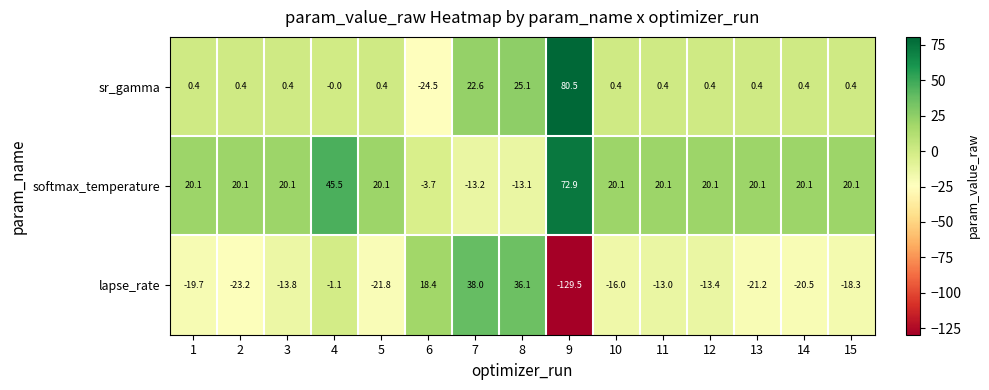

What is the sum of all sr_gamma values?

107.7